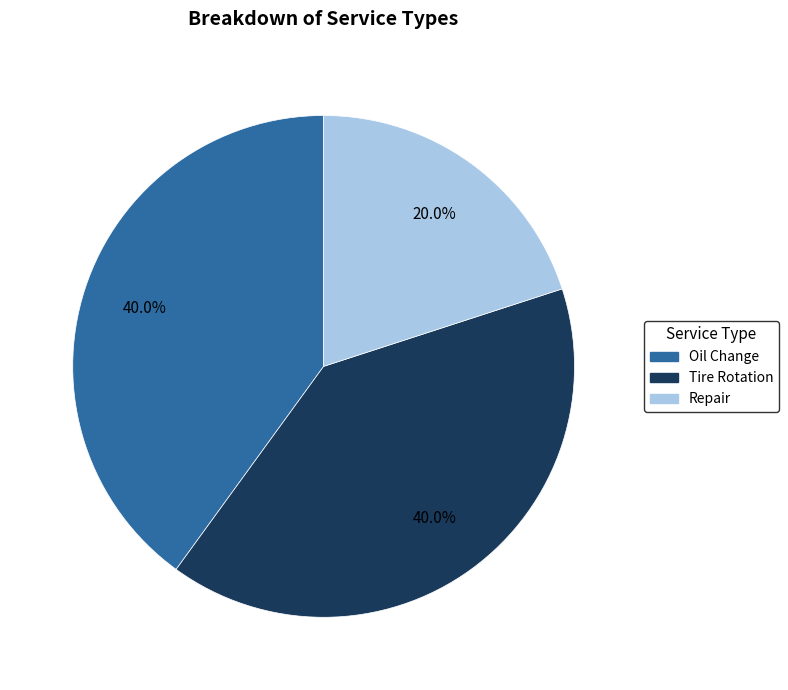

Which slice is the smallest?

Repair